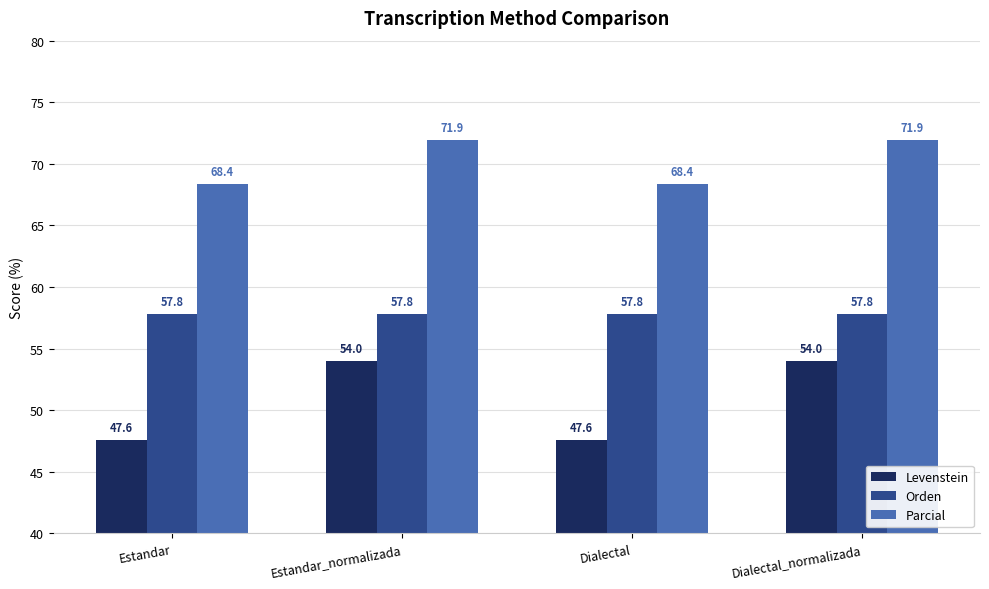

What is the sum of the Parcial values at Dialectal_normalizada and Estandar?

140.3